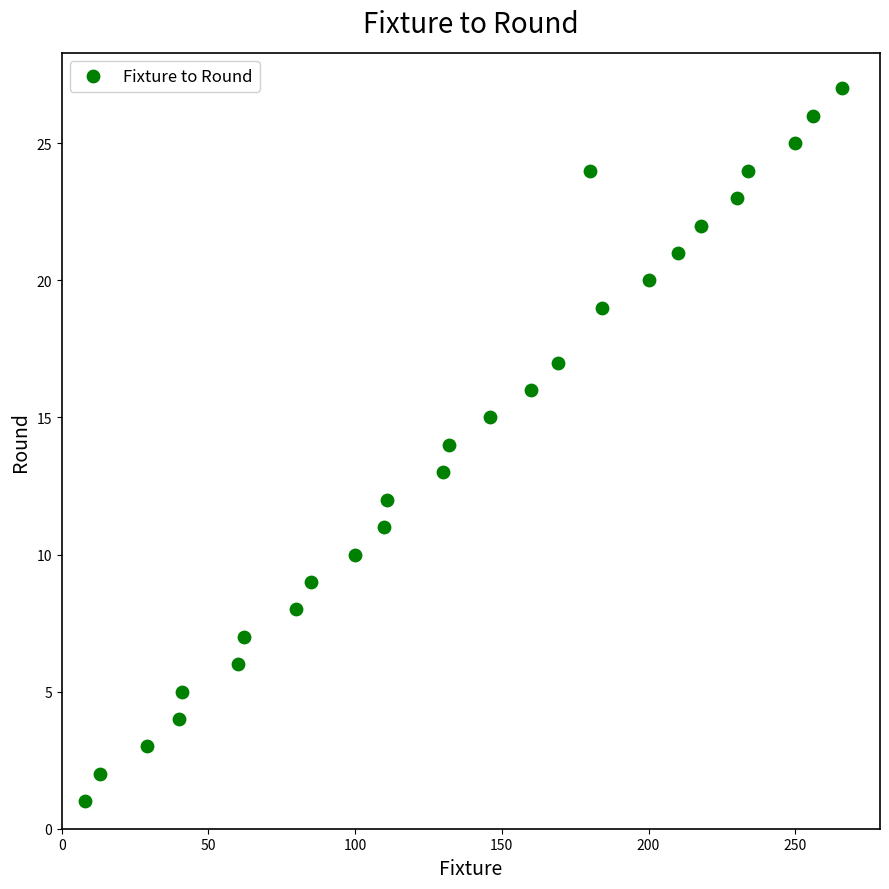

What is the range of X values (max minus min)?

258